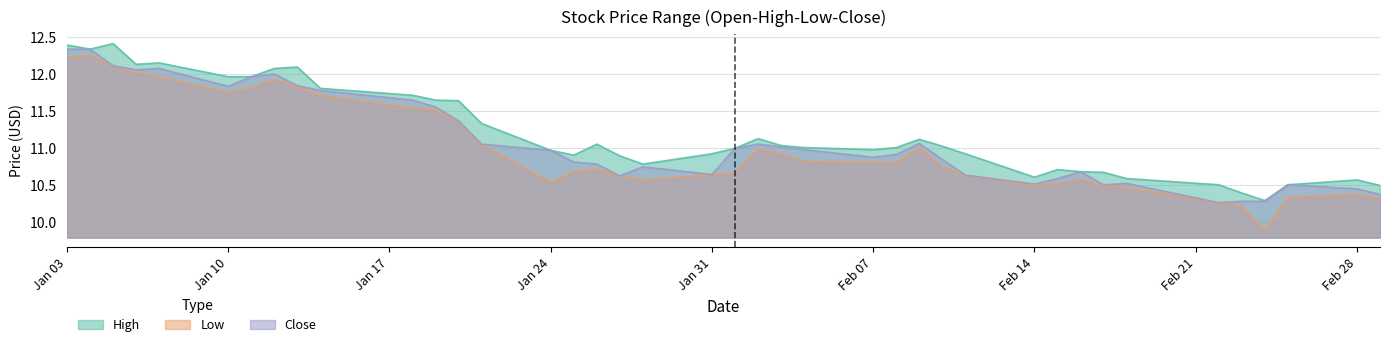

Does the chart have visible grid lines?

Yes